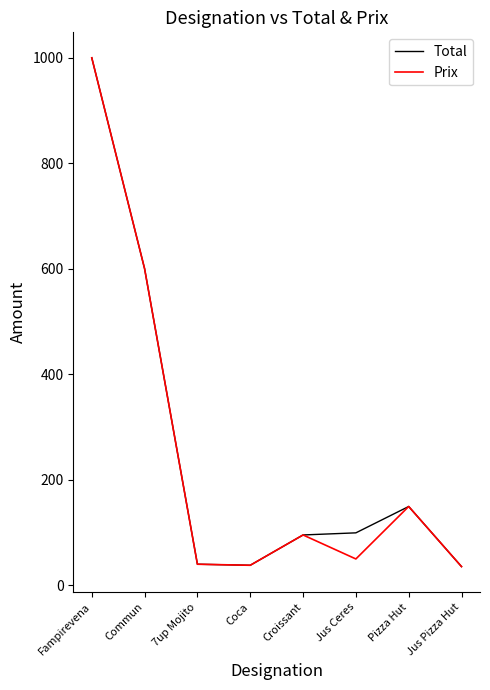

Is it true that Total equals 304.8 at Commun?

False